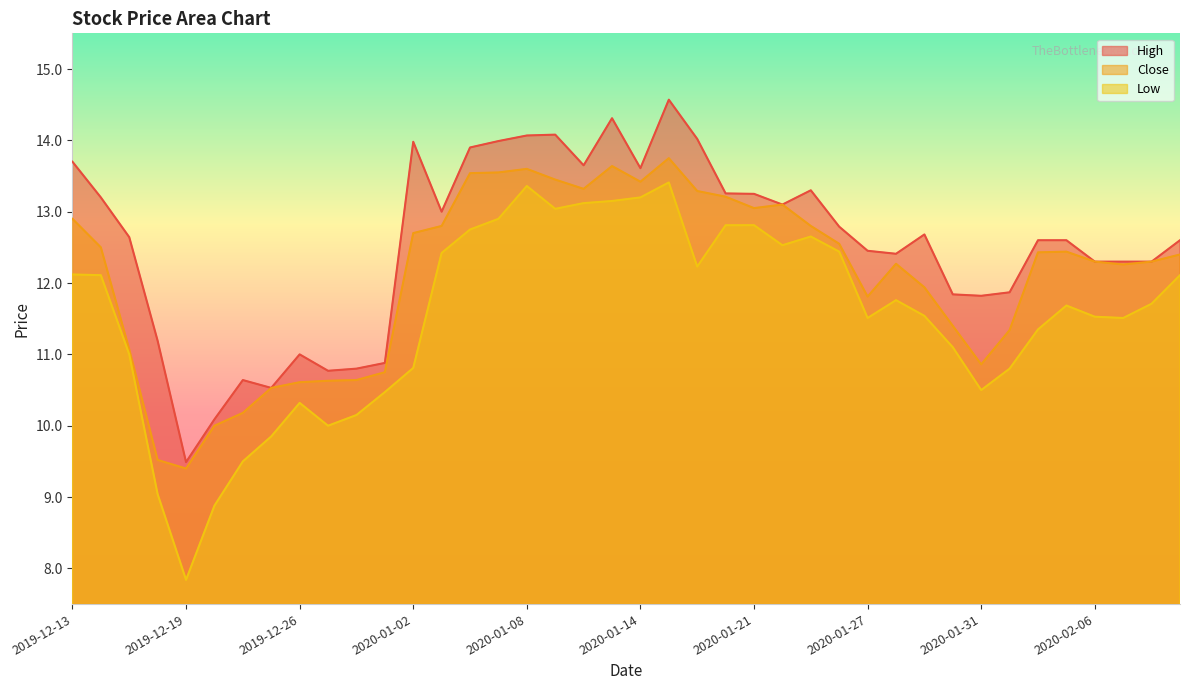

What value does the Low series have at 2020-01-17?

12.8